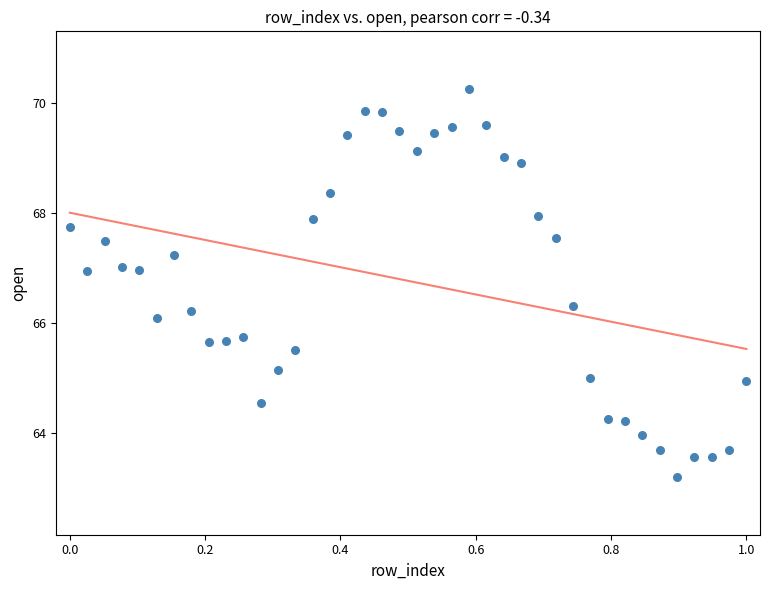

What is the range of Y values (max minus min)?

7.0